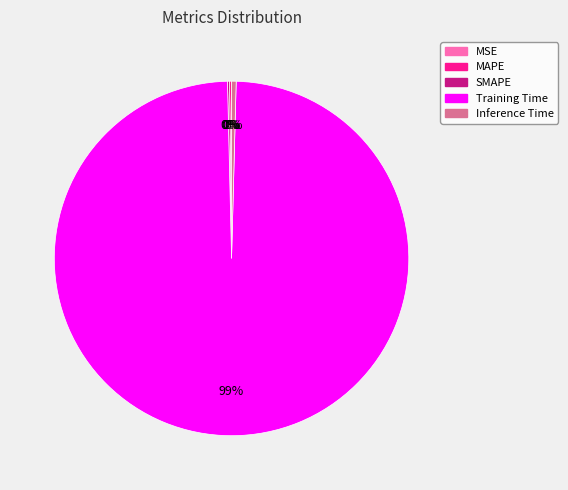

To the nearest percent, what is the average slice percentage?

20%